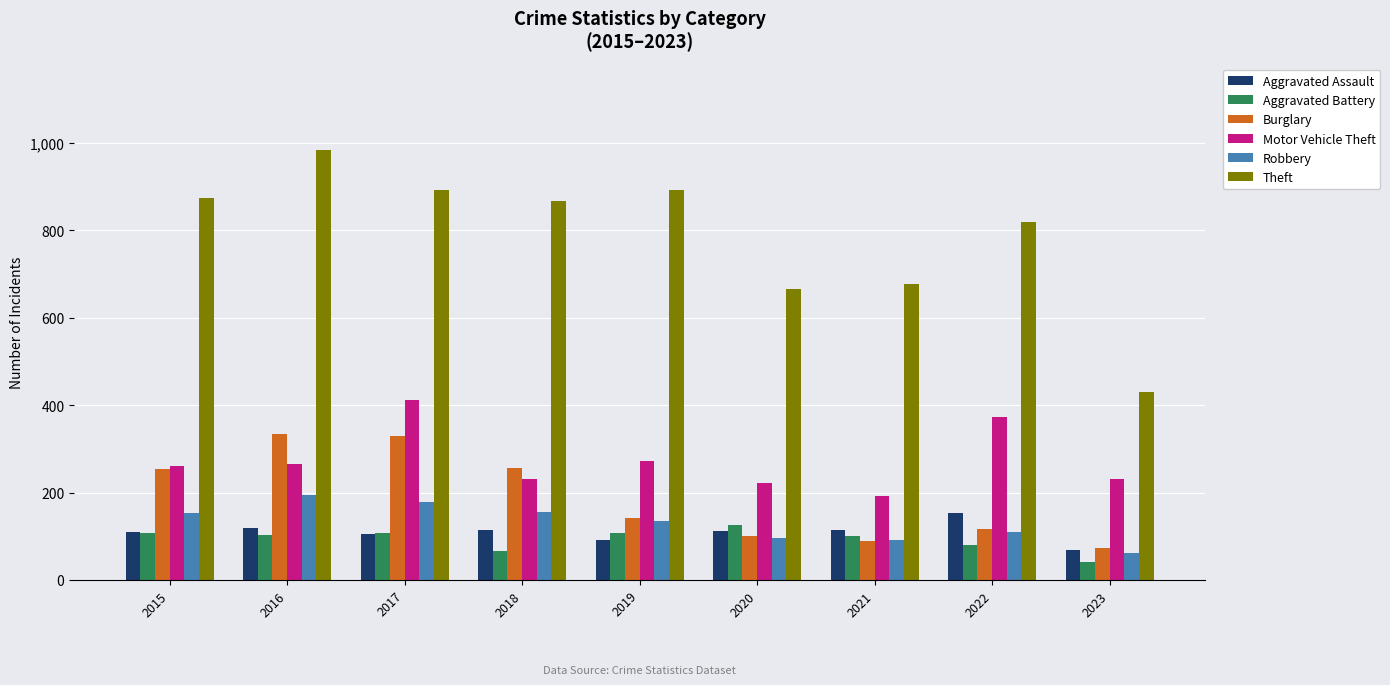

What are all the series names shown in the legend?

Aggravated Assault, Aggravated Battery, Burglary, Motor Vehicle Theft, Robbery, Theft